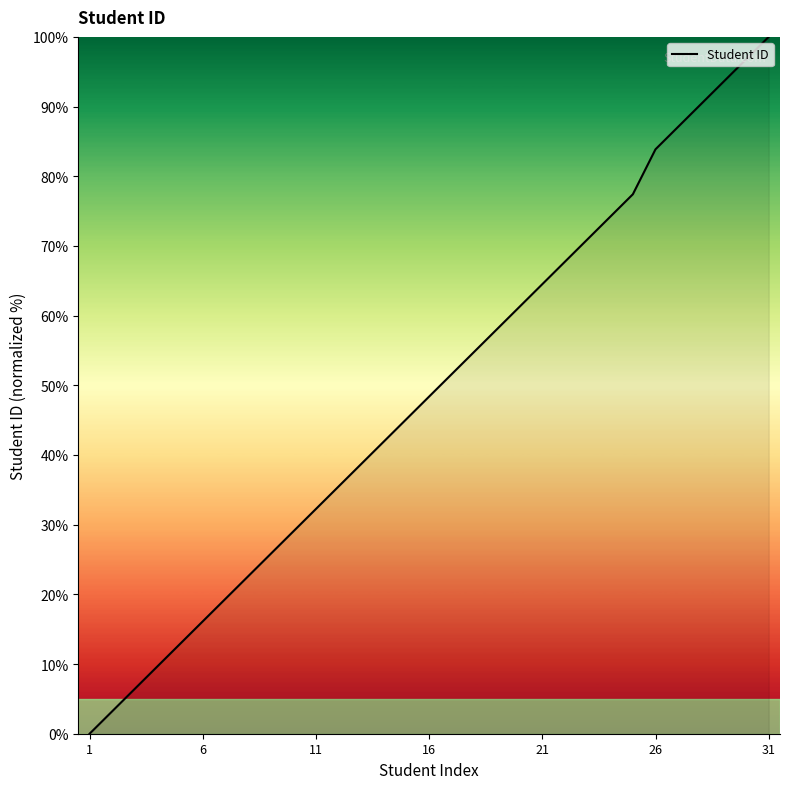

What is the maximum value shown in the chart?

100.0